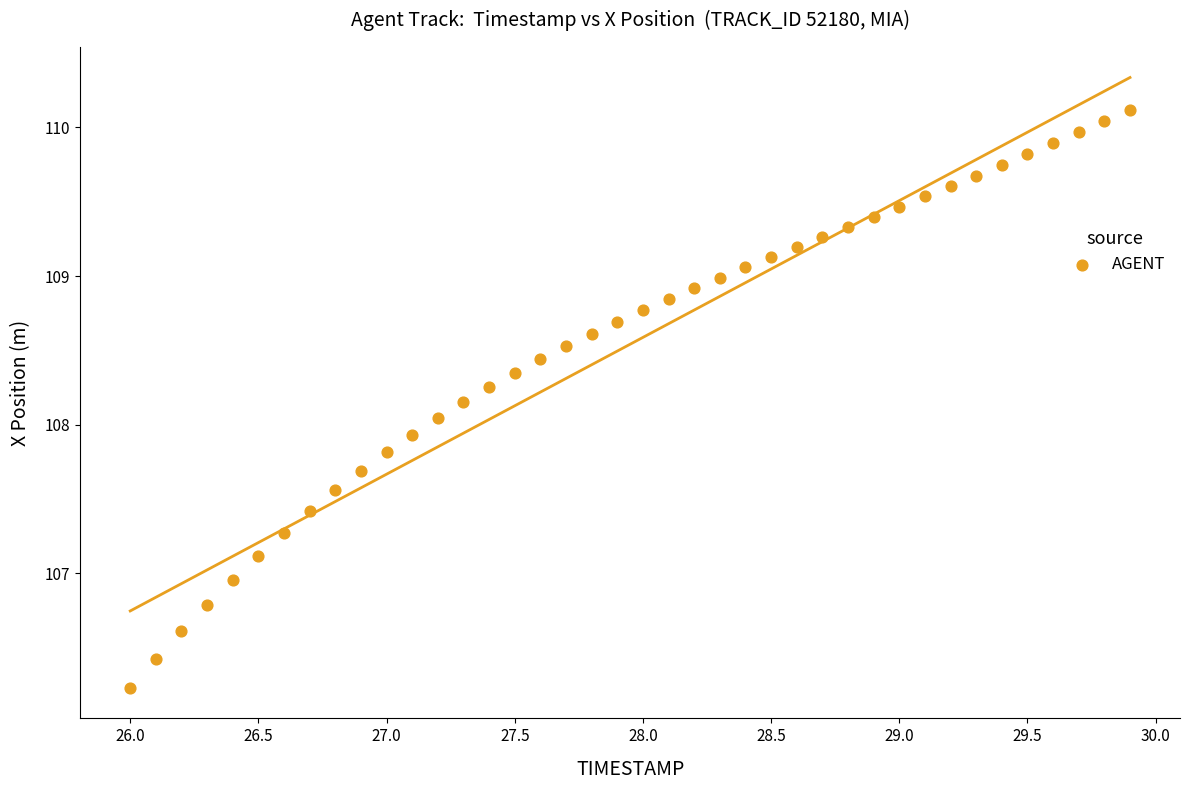

What is the range of X values (max minus min)?

3.9